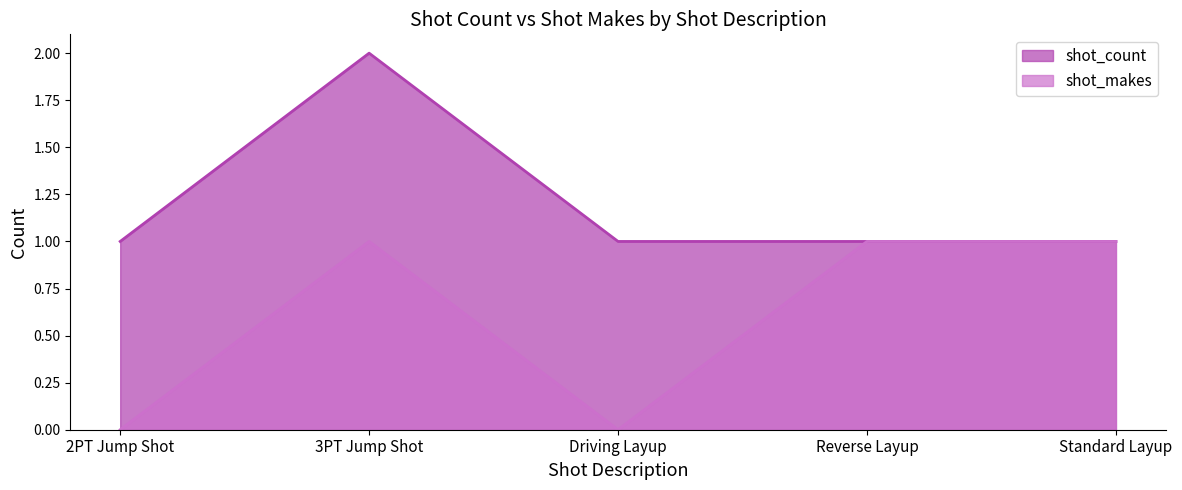

At which label is shot_count closest to 1?

2PT Jump Shot